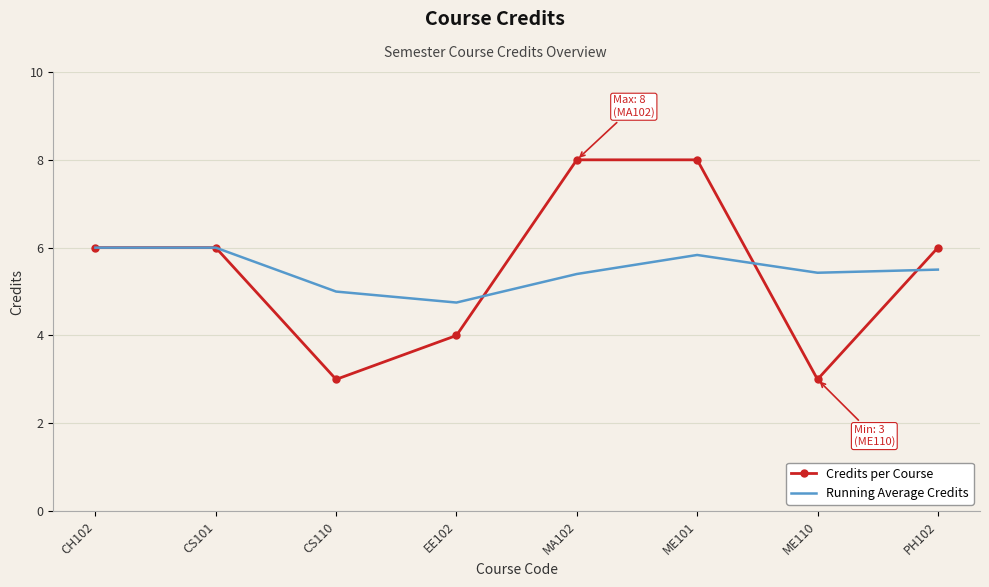

What is the difference between the maximum and second lowest values in the Credits per Course series?

5.0